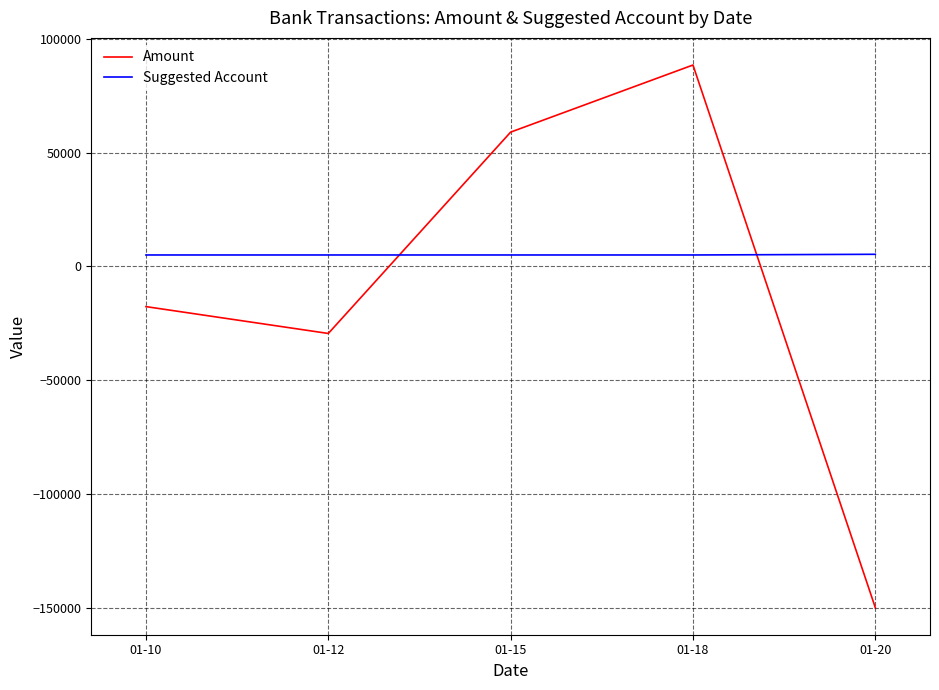

How many times do Suggested Account and Amount cross each other?

2